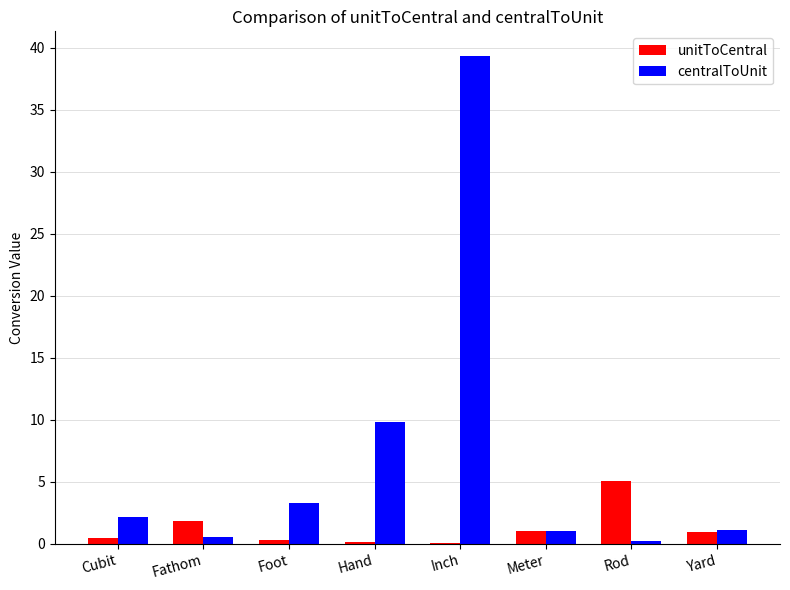

Does the chart contain stacked bars?

No